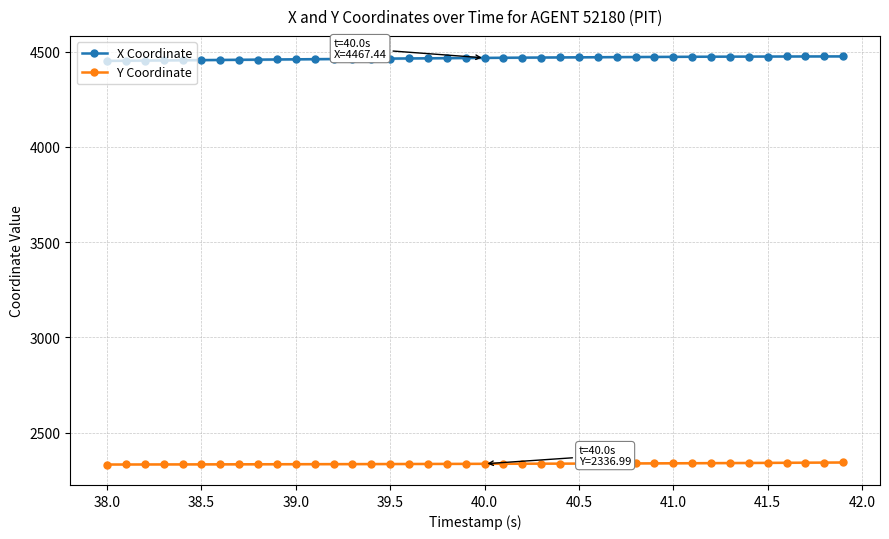

What is the maximum value shown in the chart?

4475.3